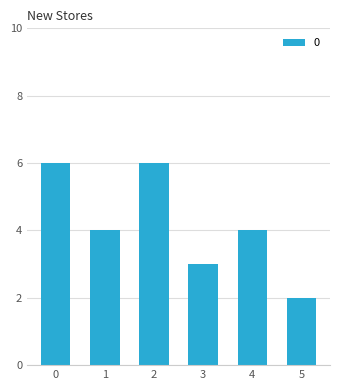

Count the values in the range 3 to 6.

5